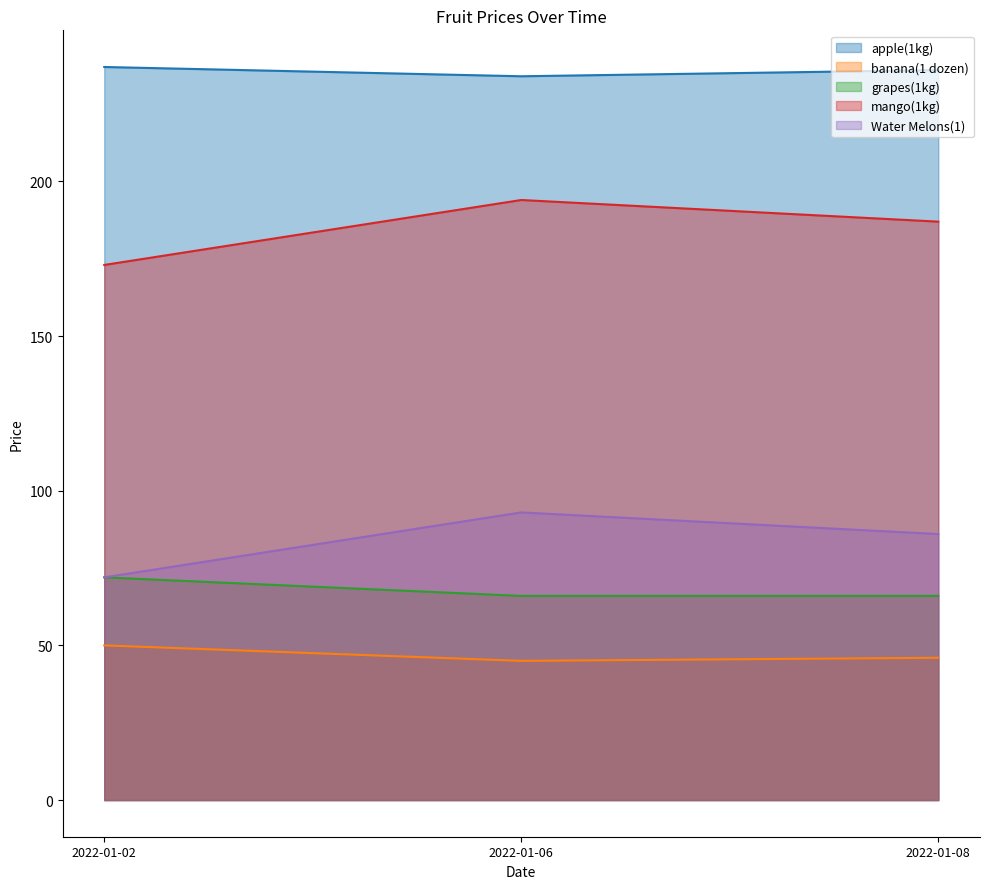

Read the Water Melons(1) value at 2022-01-08.

86